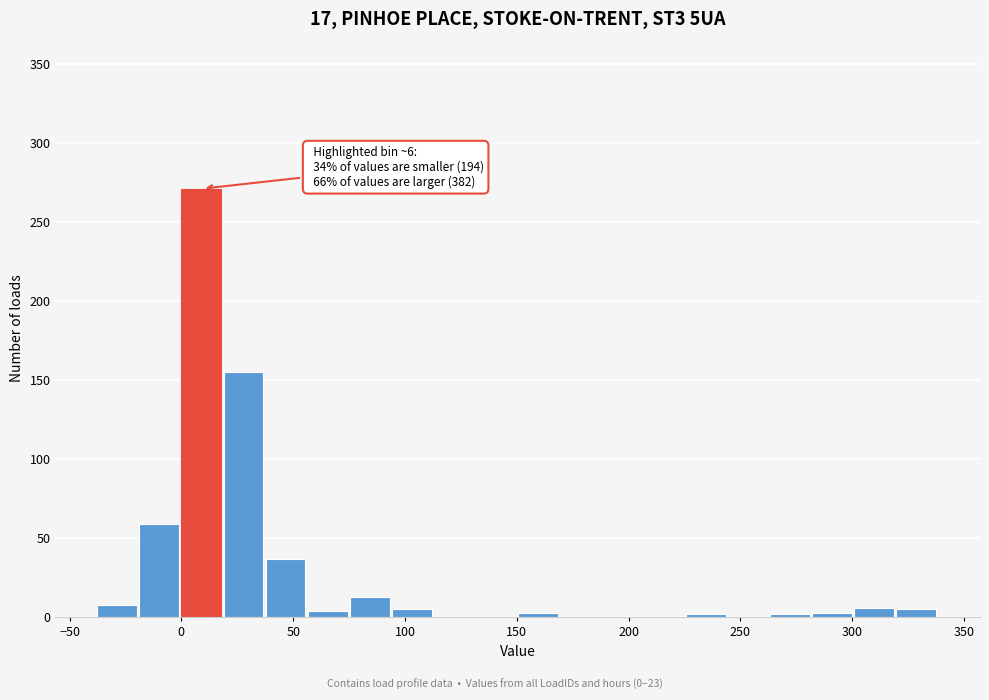

Around what value on the x-axis is the tallest bar? Give the approximate position of its centre, as read against the axis.

10